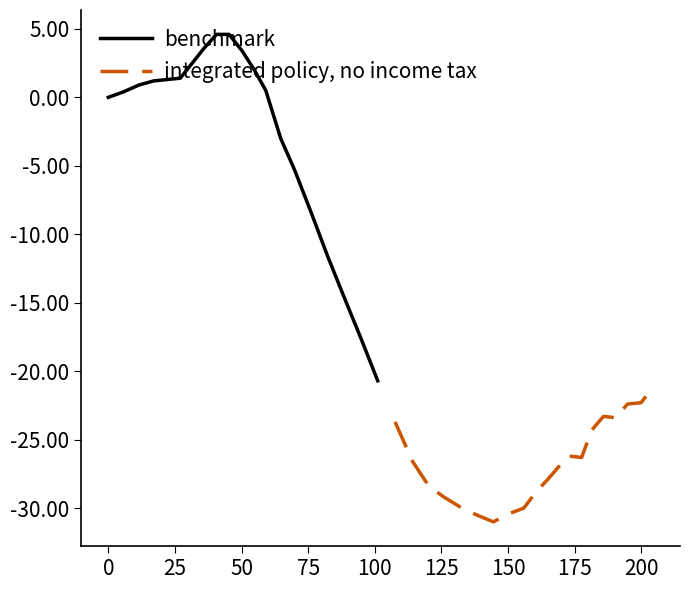

What is the highest value of the benchmark series?

4.6